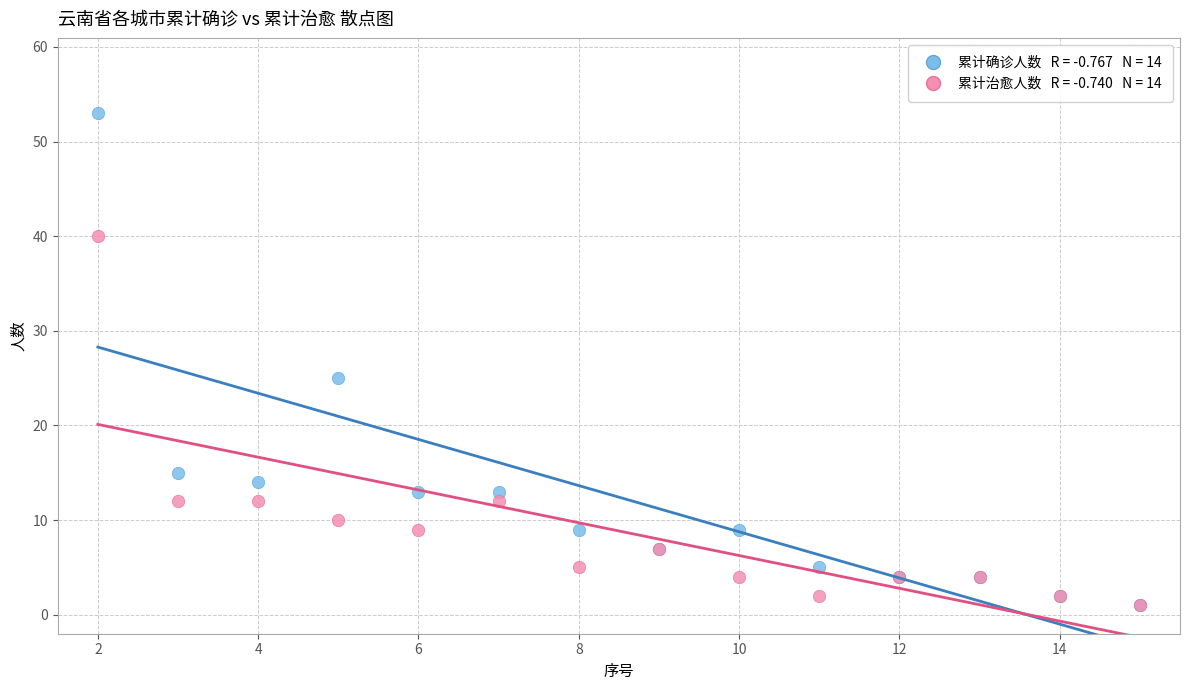

Across all series, what Y value is closest to 27?

25